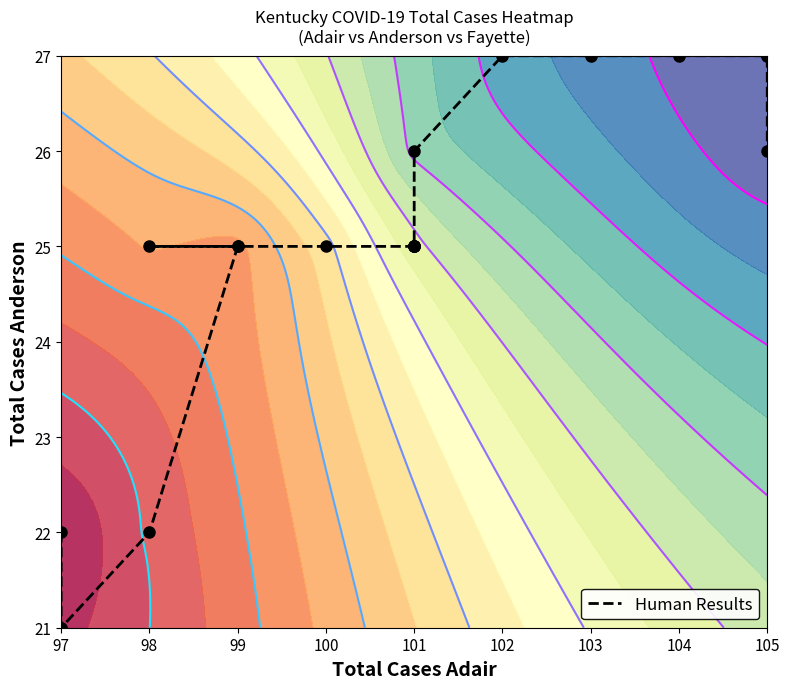

How many values are below 25?

4